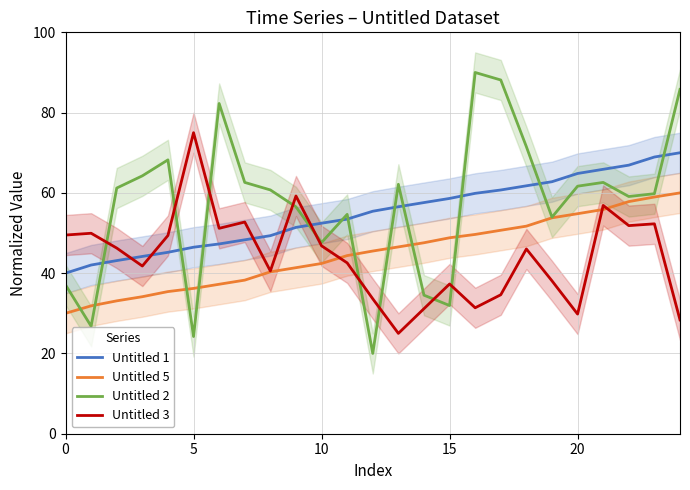

What is the highest value of the Untitled 5 series?

60.0